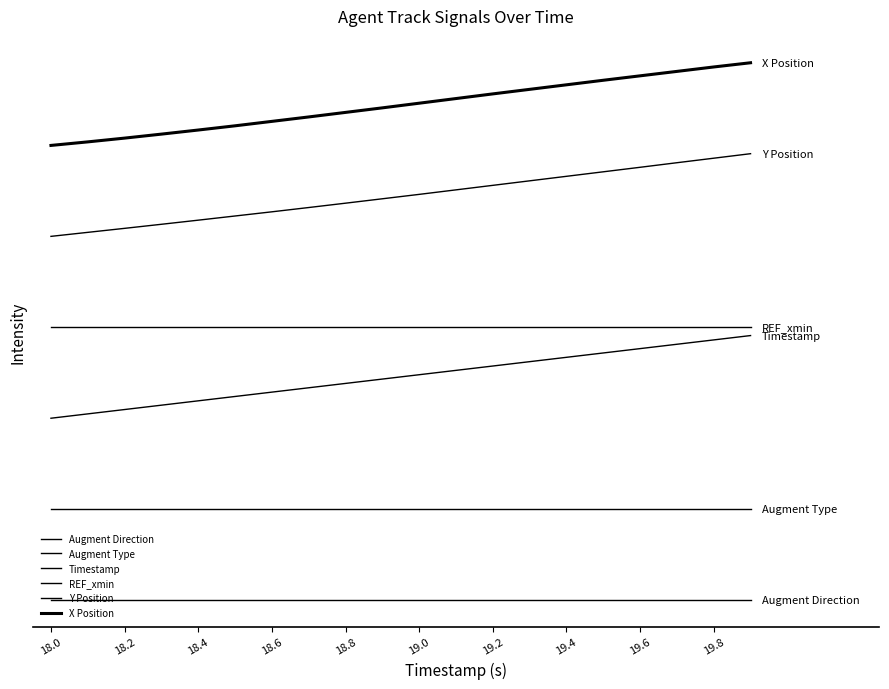

Is this an area chart (filled region under the line)?

No